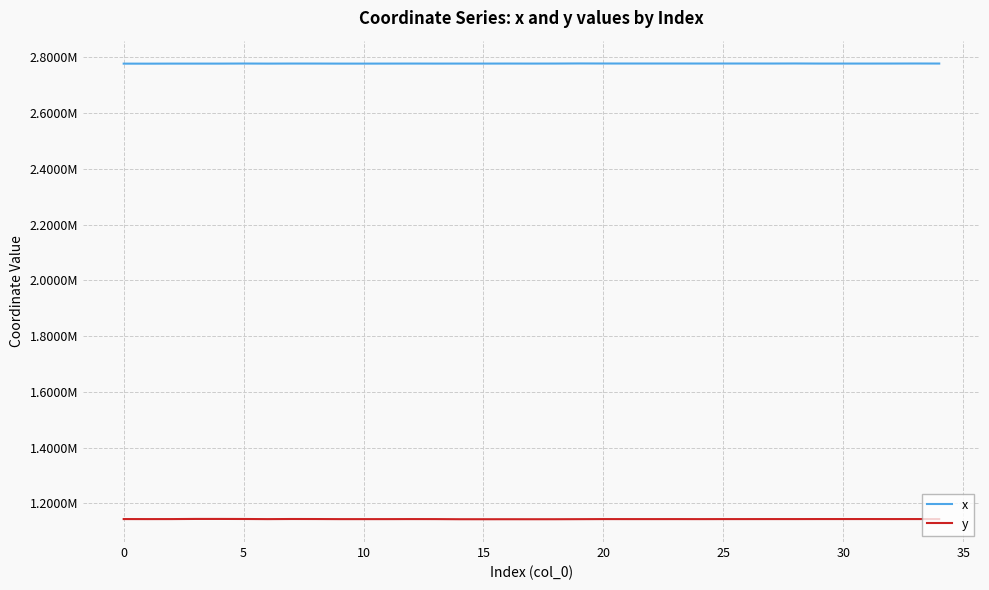

What is the maximum value for x?

2778516.2